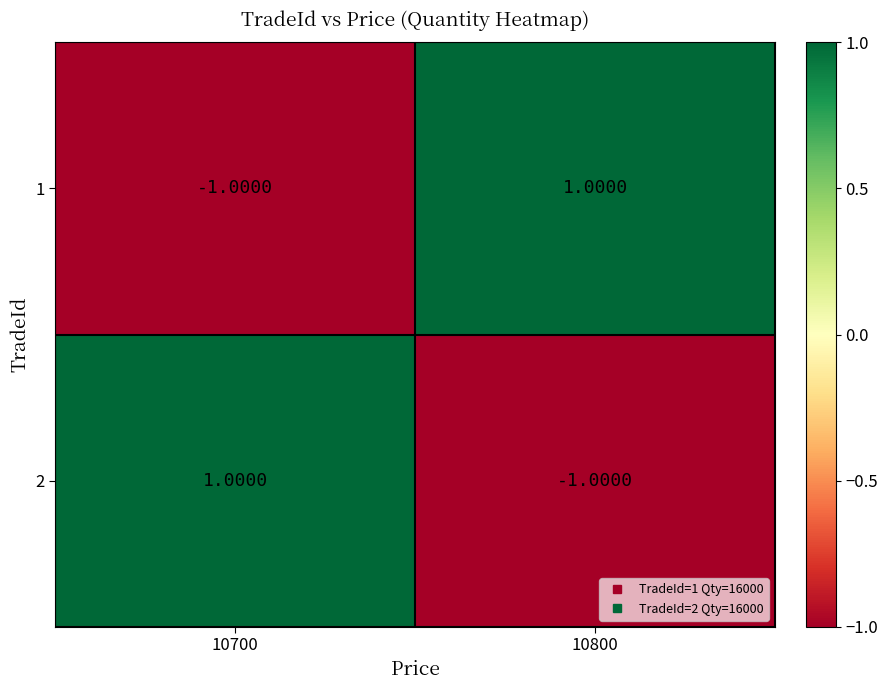

Is the value of 2 at 10800 greater than the value of 1 at 10800?

No